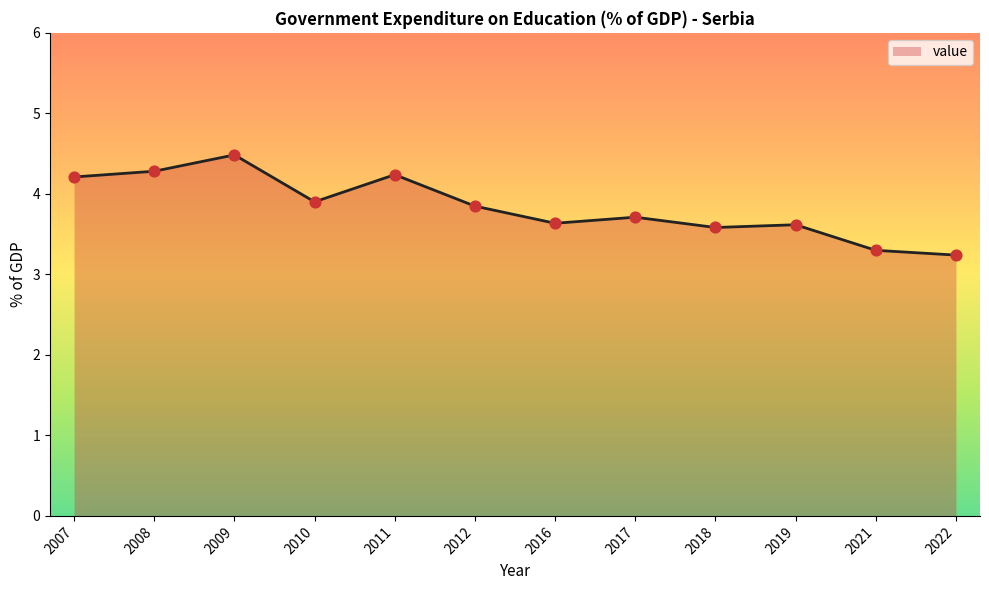

Which has a higher value, 2022 or 2010?

2010